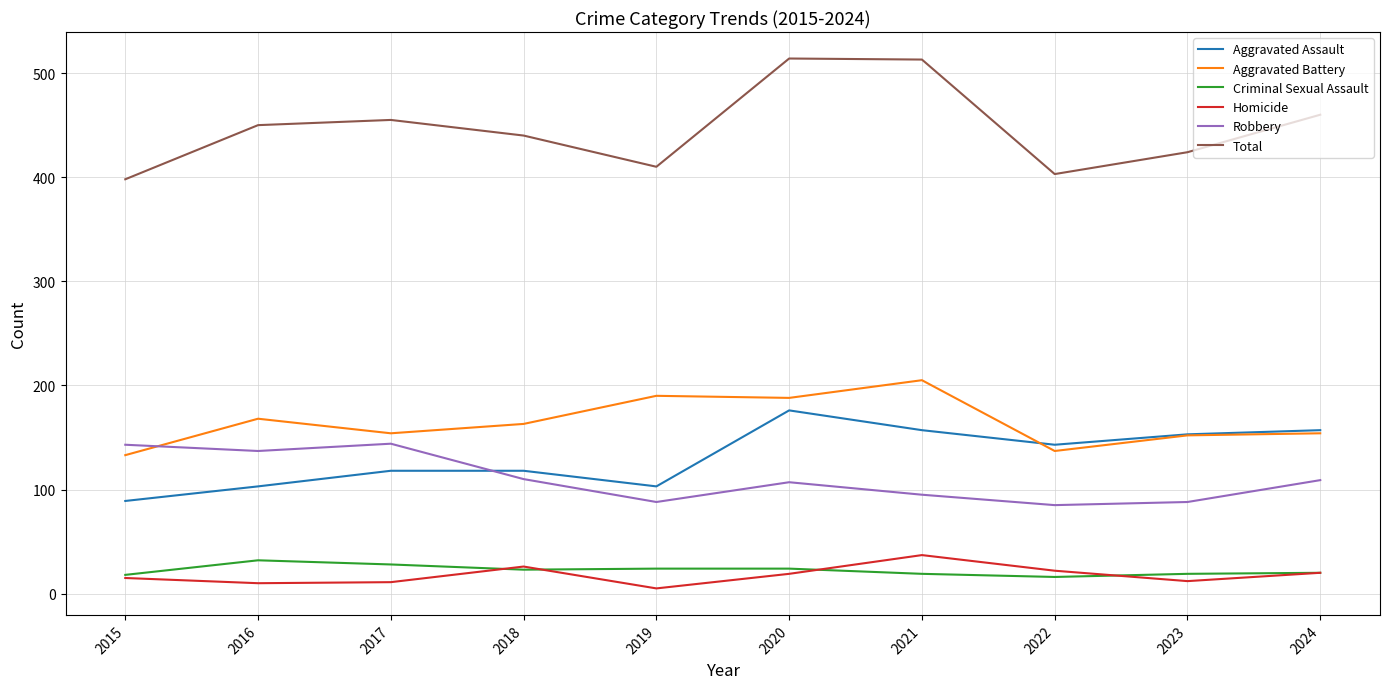

True or false: Homicide and Total cross at least once.

False